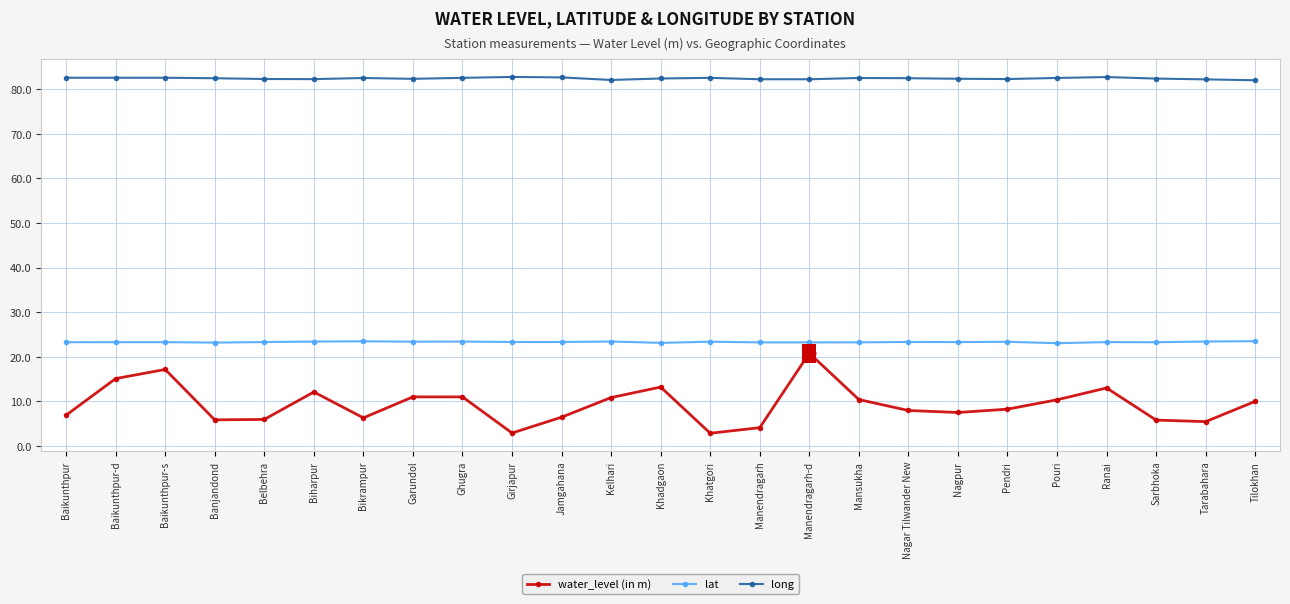

What are all the series names shown in the legend?

water_level (in m), lat, long